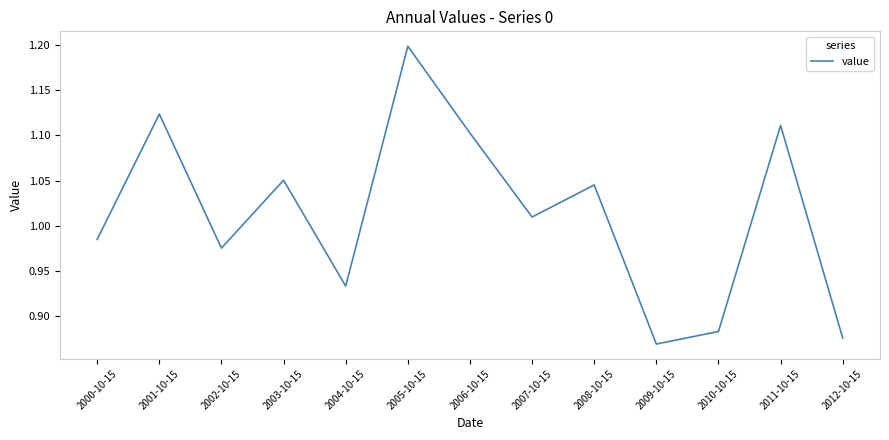

What is the difference between the values at 2009-10-15 and 2006-10-15?

0.2